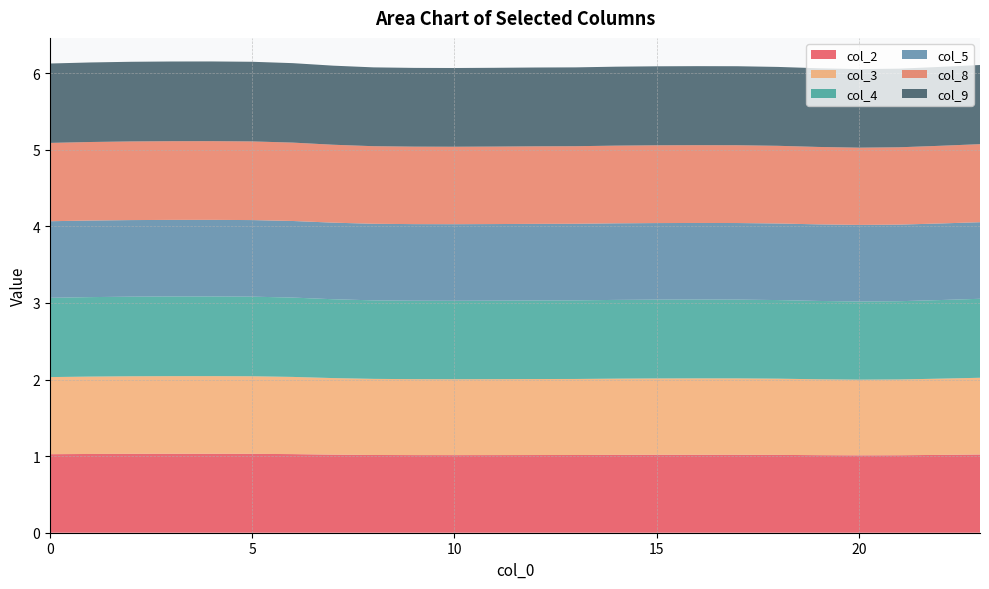

Reading left to right, transcribe all the data shown in this chart.

col_2: 0=1.0	1=1.0	2=1.0	3=1.0	4=1.0	5=1.0	6=1.0	7=1.0	8=1.0	9=1.0	10=1.0	11=1.0	12=1.0	13=1.0	14=1.0	15=1.0	16=1.0	17=1.0	18=1.0	19=1.0	20=1.0	21=1.0	22=1.0	23=1.0
col_3: 0=1.0	1=1.0	2=1.0	3=1.0	4=1.0	5=1.0	6=1.0	7=1.0	8=1.0	9=1.0	10=1.0	11=1.0	12=1.0	13=1.0	14=1.0	15=1.0	16=1.0	17=1.0	18=1.0	19=1.0	20=1.0	21=1.0	22=1.0	23=1.0
col_4: 0=1.0	1=1.0	2=1.0	3=1.0	4=1.0	5=1.0	6=1.0	7=1.0	8=1.0	9=1.0	10=1.0	11=1.0	12=1.0	13=1.0	14=1.0	15=1.0	16=1.0	17=1.0	18=1.0	19=1.0	20=1.0	21=1.0	22=1.0	23=1.0
col_5: 0=1.0	1=1.0	2=1.0	3=1.0	4=1.0	5=1.0	6=1.0	7=1.0	8=1.0	9=1.0	10=1.0	11=1.0	12=1.0	13=1.0	14=1.0	15=1.0	16=1.0	17=1.0	18=1.0	19=1.0	20=1.0	21=1.0	22=1.0	23=1.0
col_8: 0=1.0	1=1.0	2=1.0	3=1.0	4=1.0	5=1.0	6=1.0	7=1.0	8=1.0	9=1.0	10=1.0	11=1.0	12=1.0	13=1.0	14=1.0	15=1.0	16=1.0	17=1.0	18=1.0	19=1.0	20=1.0	21=1.0	22=1.0	23=1.0
col_9: 0=1.0	1=1.0	2=1.0	3=1.0	4=1.0	5=1.0	6=1.0	7=1.0	8=1.0	9=1.0	10=1.0	11=1.0	12=1.0	13=1.0	14=1.0	15=1.0	16=1.0	17=1.0	18=1.0	19=1.0	20=1.0	21=1.0	22=1.0	23=1.0